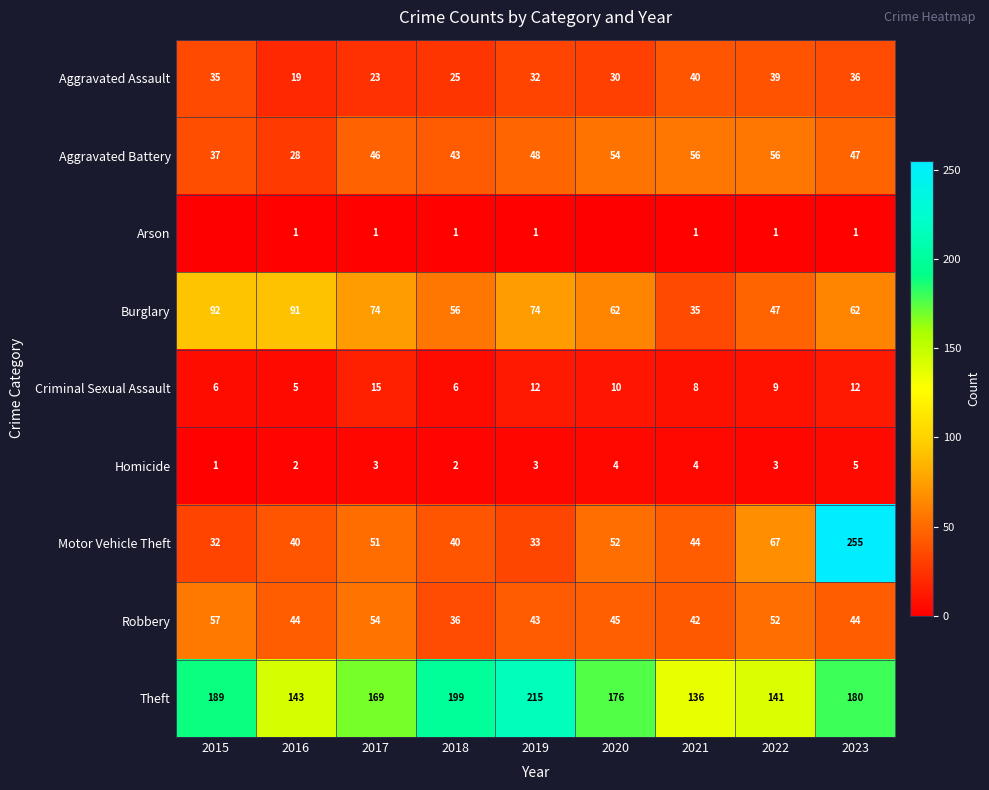

Is the value of Homicide at 2018 greater than the value of Motor Vehicle Theft at 2023?

No